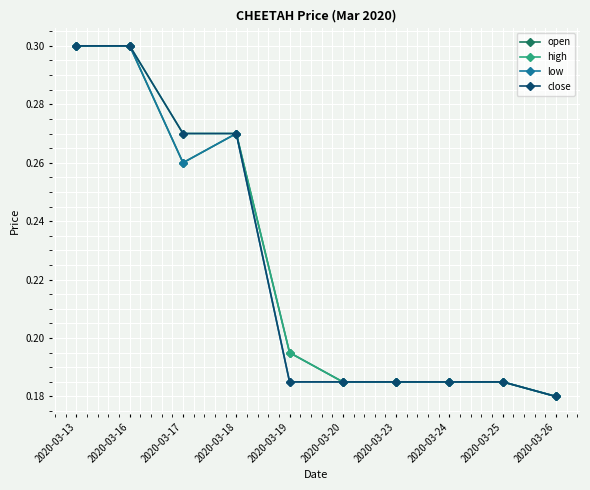

At which label is low closest to 0?

2020-03-26